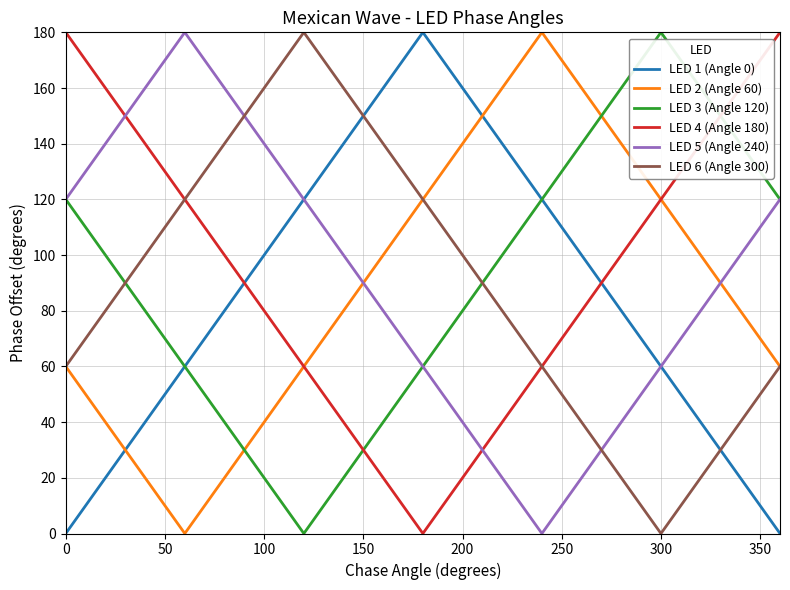

What is the maximum value shown in the chart?

180